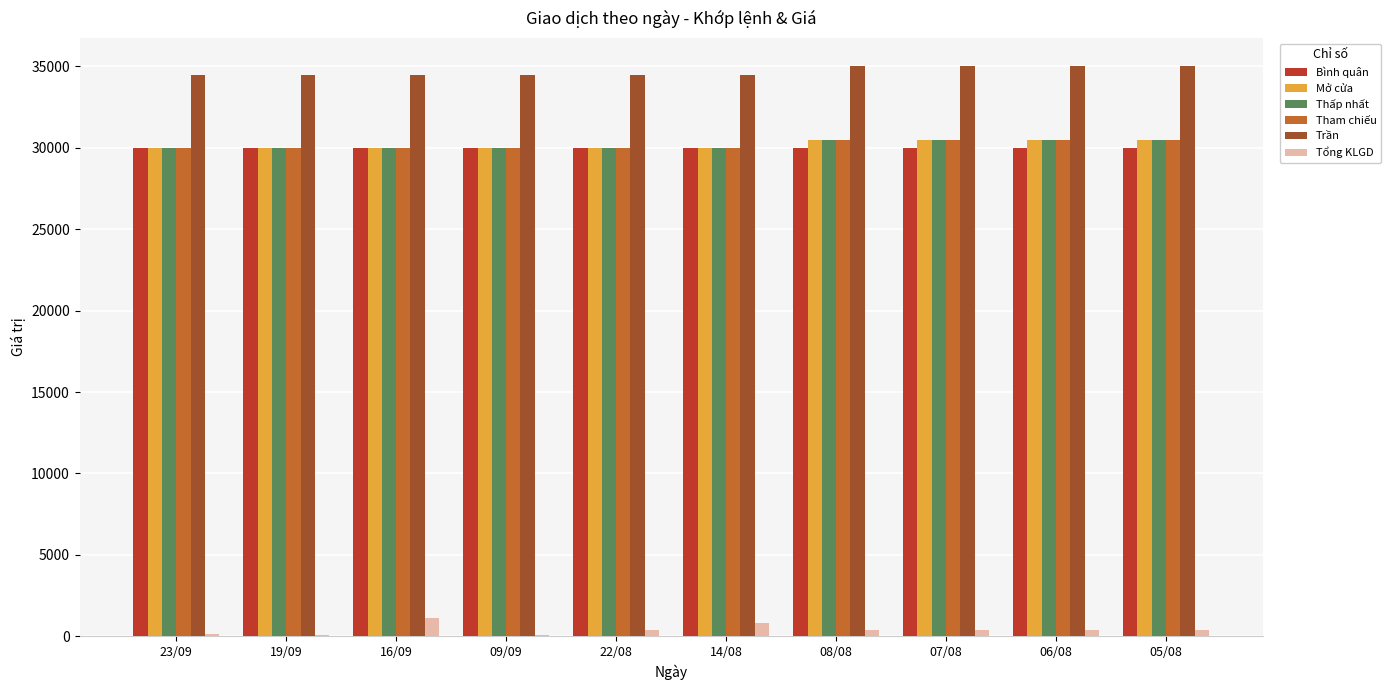

What is the maximum value for Thấp nhất?

30500